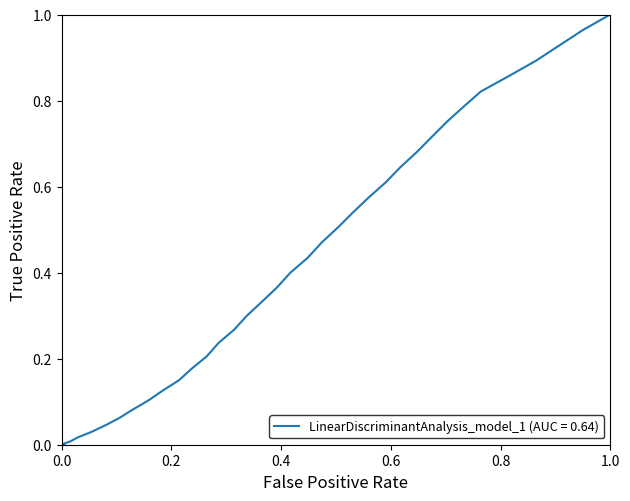

Reading left to right, list all the values displayed in this chart.

0.0	0.0	0.0	0.0	0.0	0.0	0.0	0.0	0.0	0.0	0.1	0.1	0.1	0.1	0.1	0.2	0.2	0.2	0.3	0.3	0.3	0.4	0.4	0.4	0.5	0.5	0.5	0.6	0.6	0.6	0.7	0.7	0.8	0.8	0.8	0.9	0.9	0.9	1.0	1.0